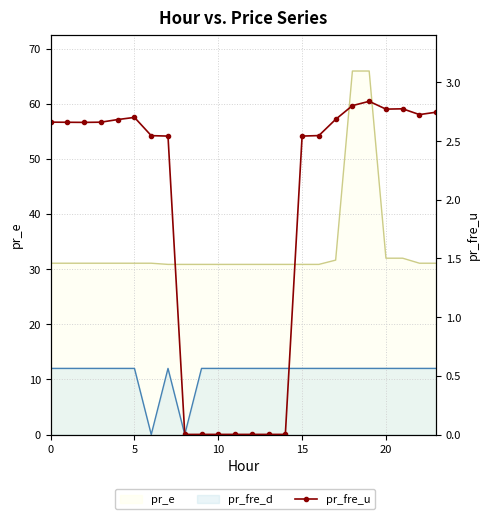

What is the difference between the second highest and minimum values?

2.8